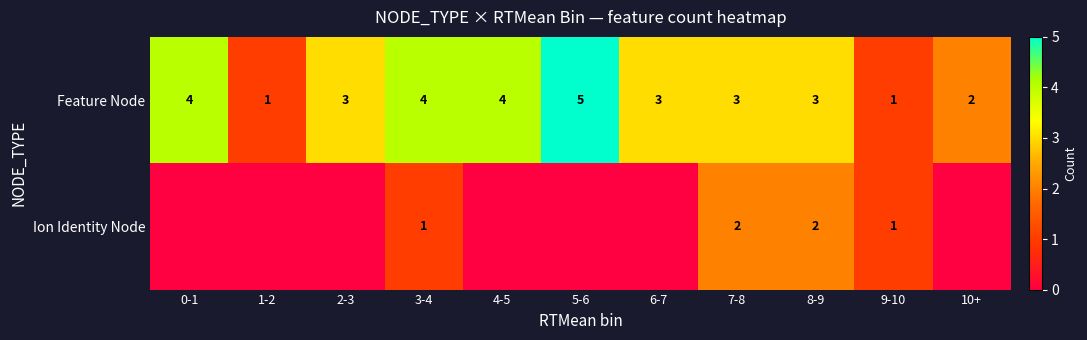

The Ion Identity Node series shows 2 at 7-8. True or false?

True